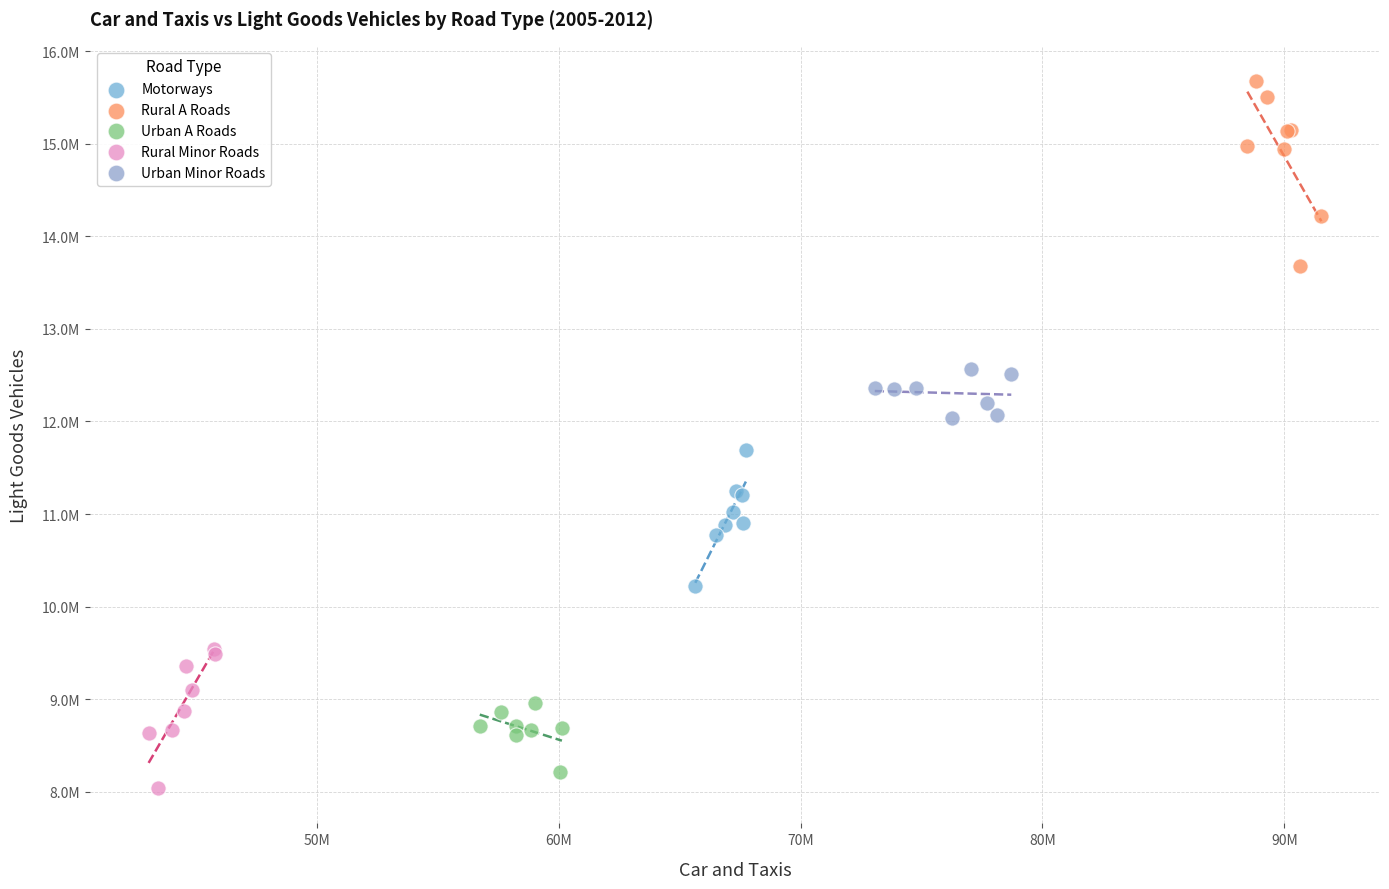

What are all the series names shown in the legend?

Motorways, Rural A Roads, Urban A Roads, Rural Minor Roads, Urban Minor Roads